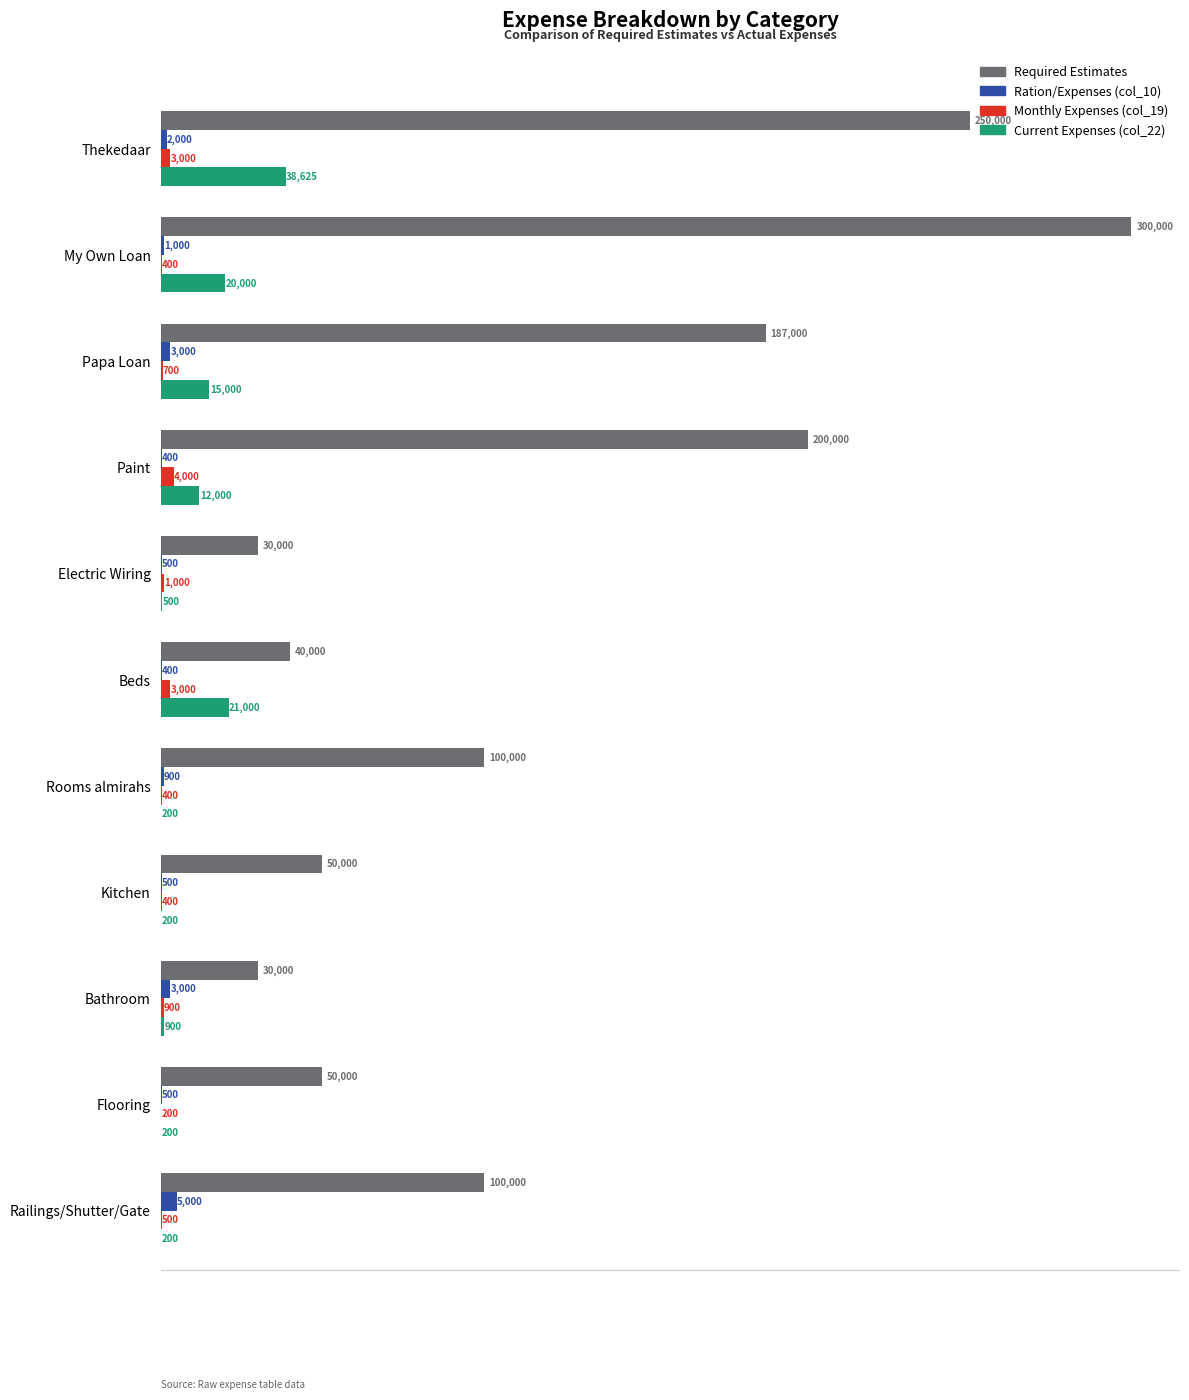

Which series changed the most between Electric Wiring and Thekedaar?

Required Estimates